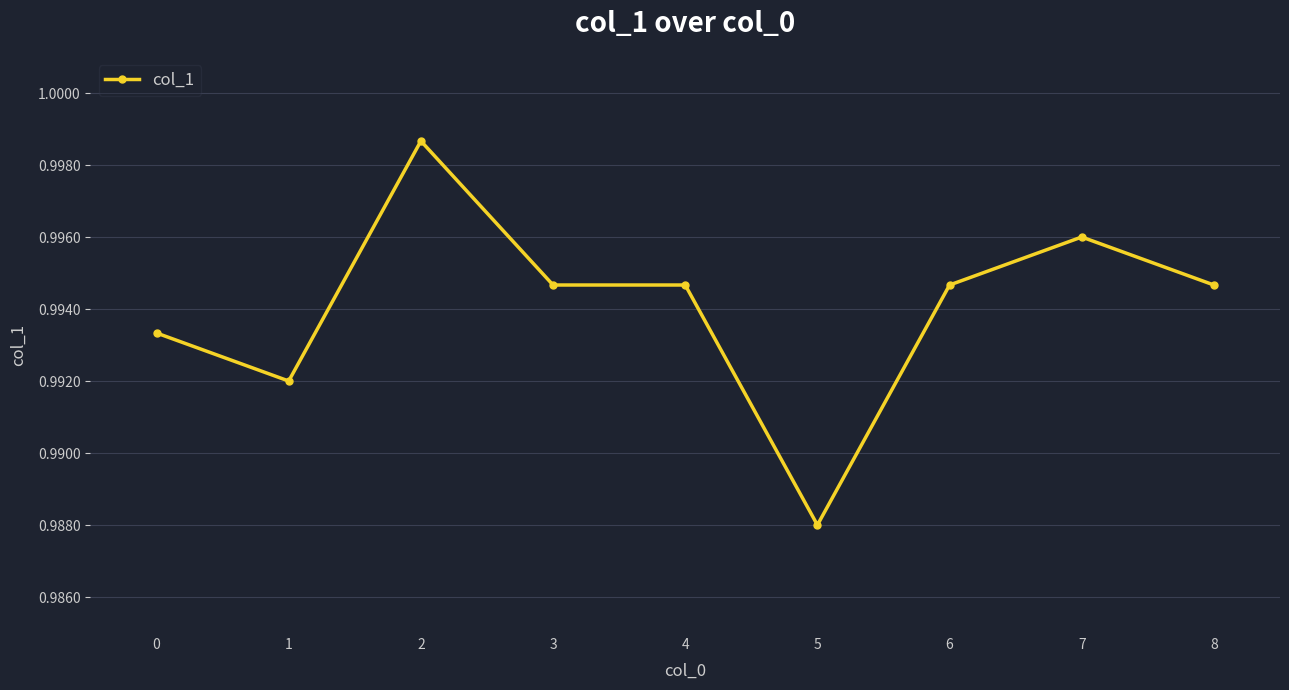

True or false: the data shows 1.7 at 1.

False